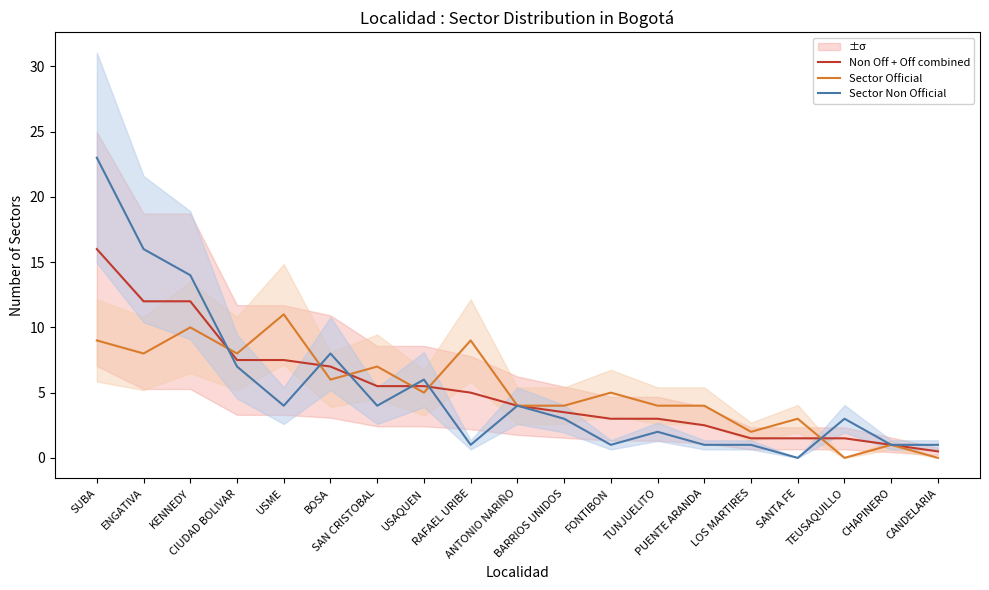

After their last crossing, which series has the higher values: Sector Non Official or Non Off + Off combined?

Sector Non Official